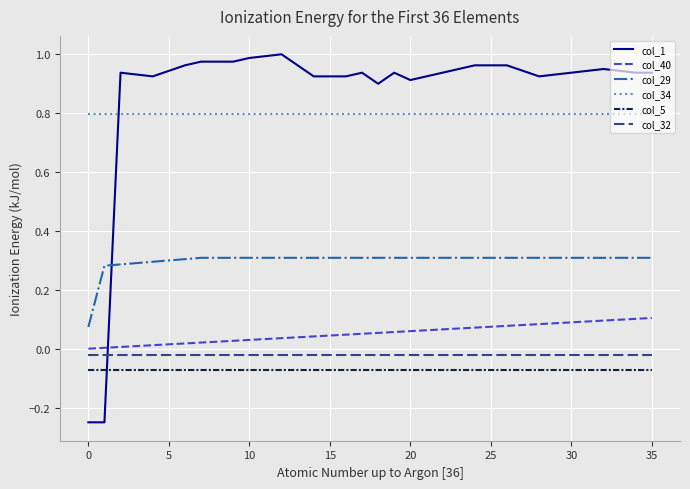

What are all the series names shown in the legend?

col_1, col_40, col_29, col_34, col_5, col_32